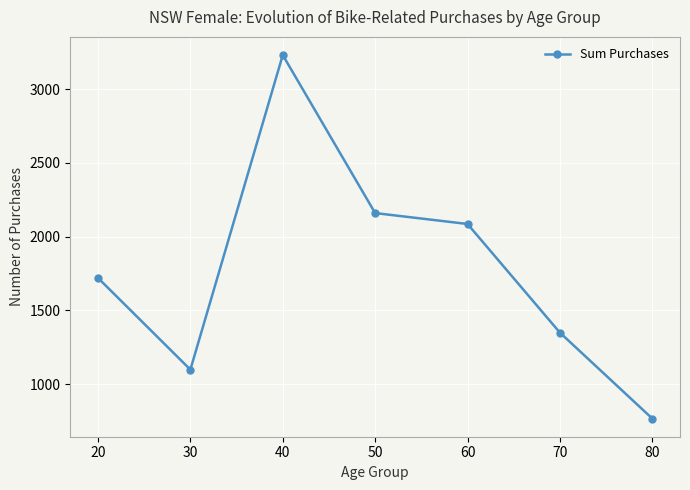

Which label corresponds to the largest value in the chart?

40